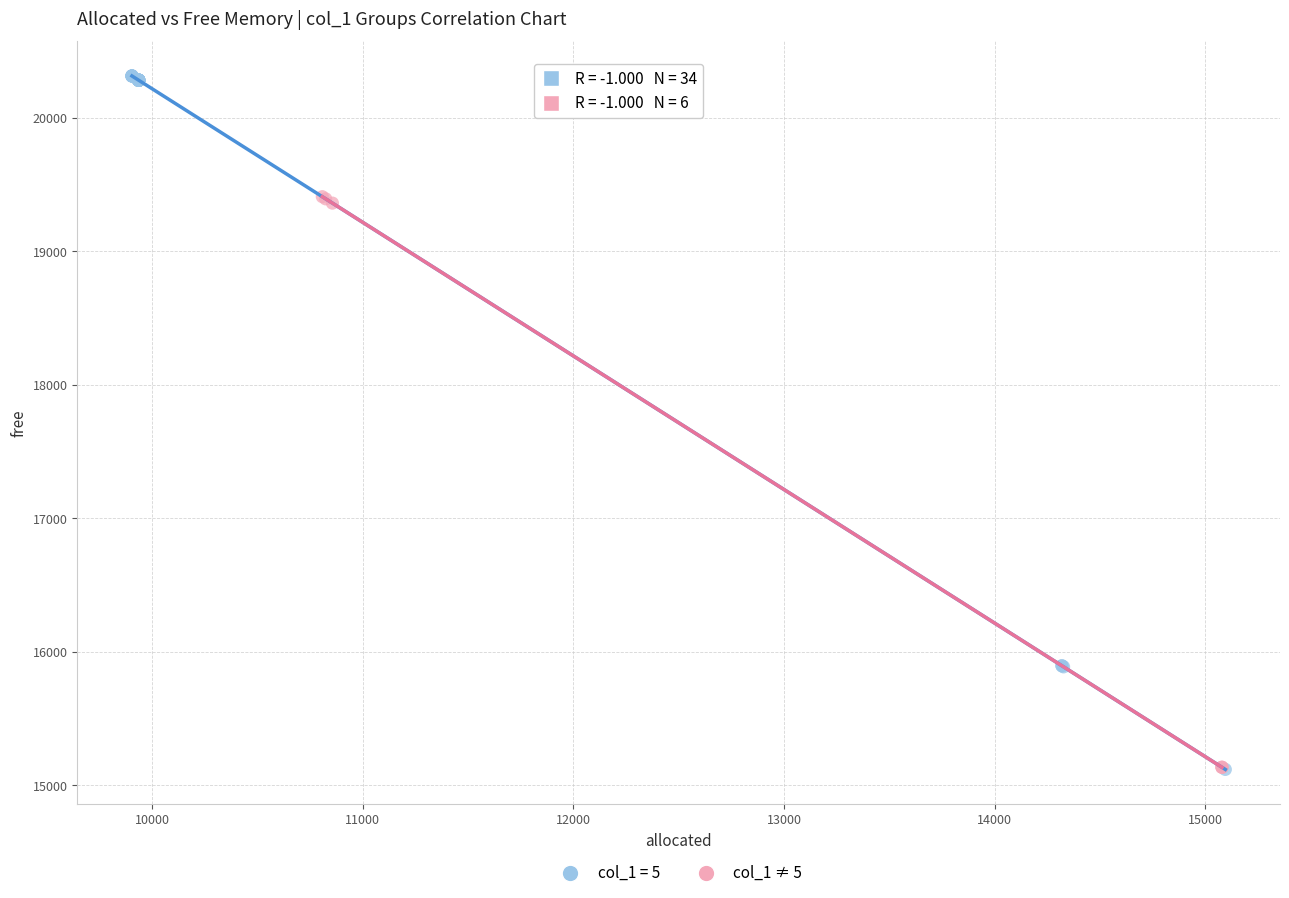

Which series reaches the maximum Y coordinate?

col_1 = 5